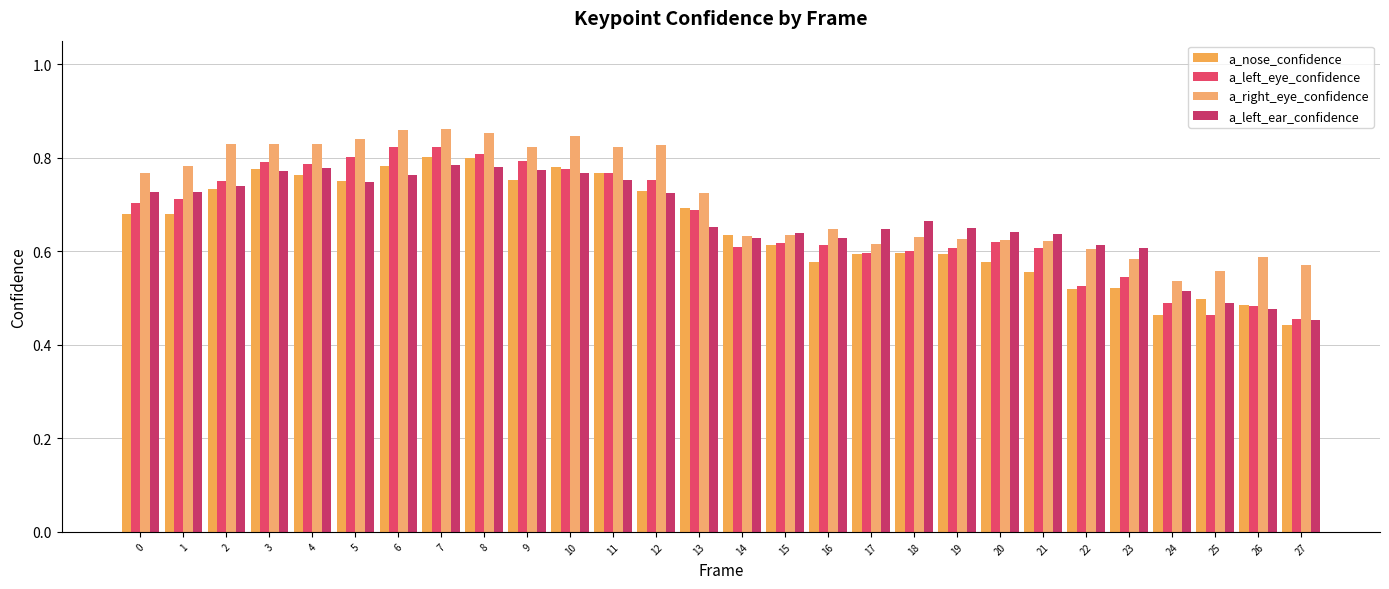

Count the number of categories in the chart.

28